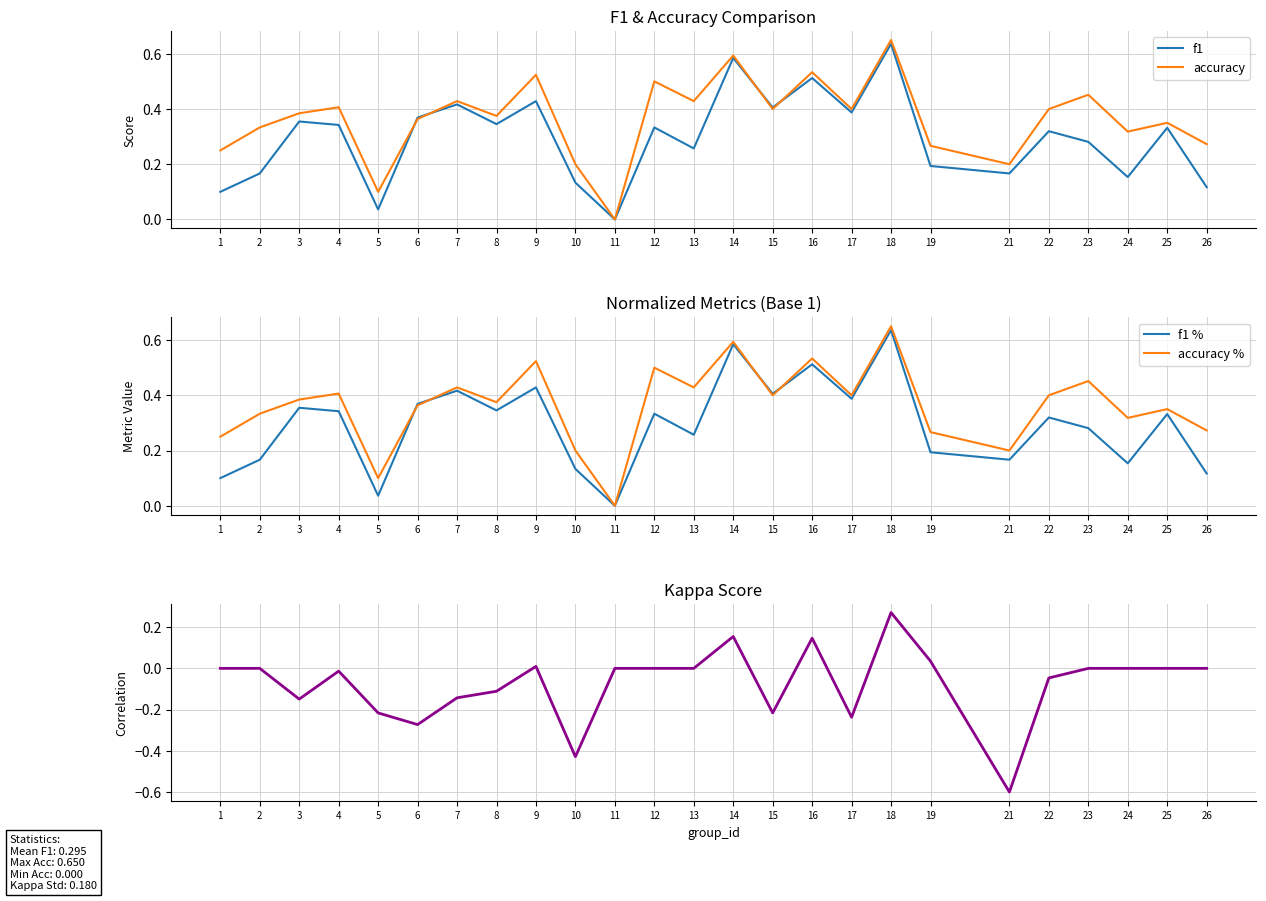

Which category has the lowest value across all series?

21